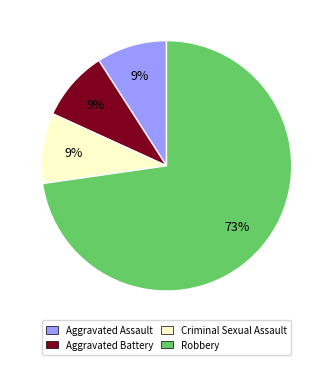

Is the sum of Criminal Sexual Assault and Robbery greater than half?

Yes